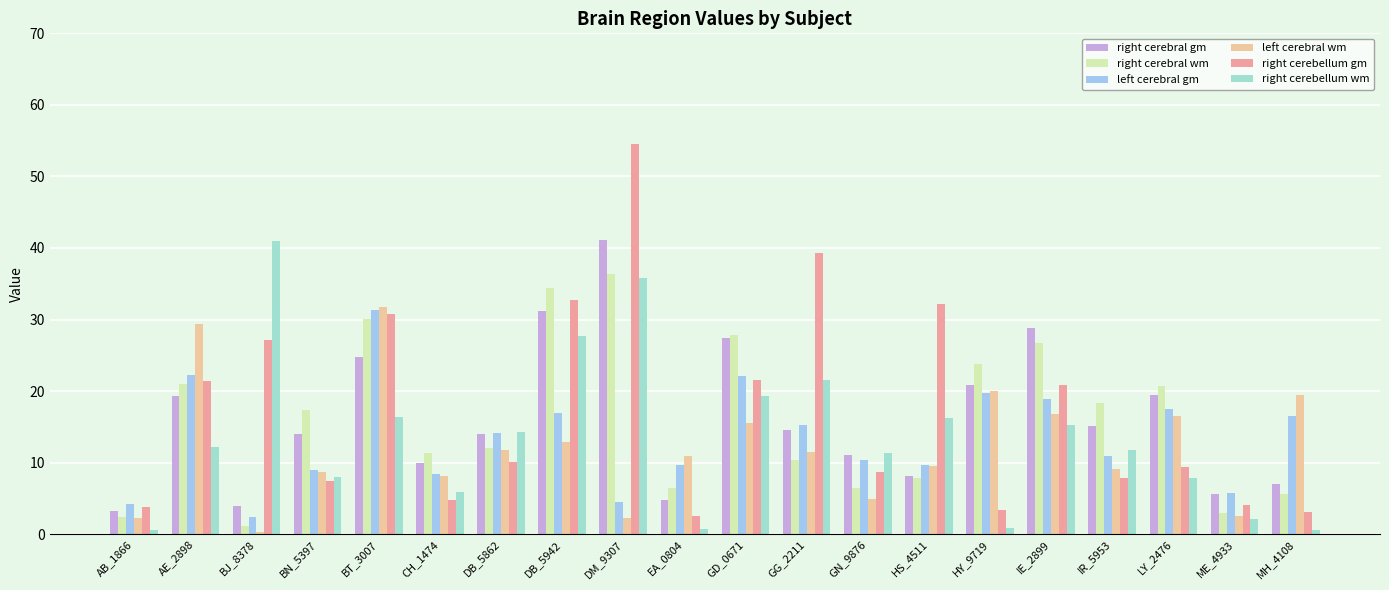

What is the average value of the right cerebellum wm series?

13.5